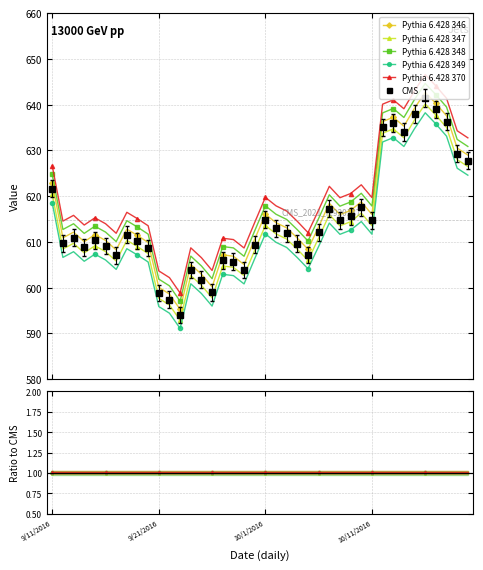

True or false: Pythia 6.428 370 and CMS cross at least once.

False